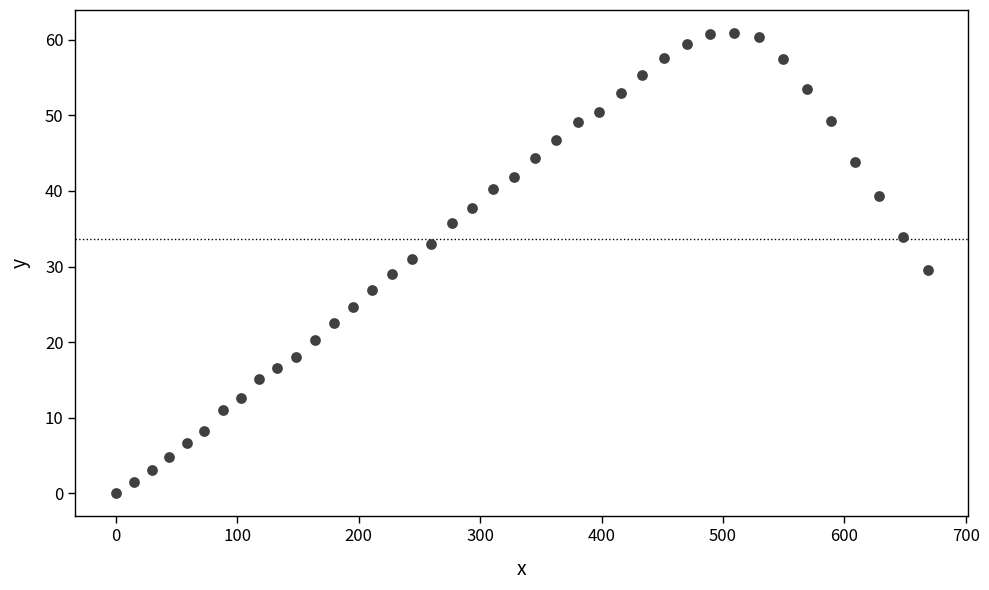

What is the range of X values (max minus min)?

668.7